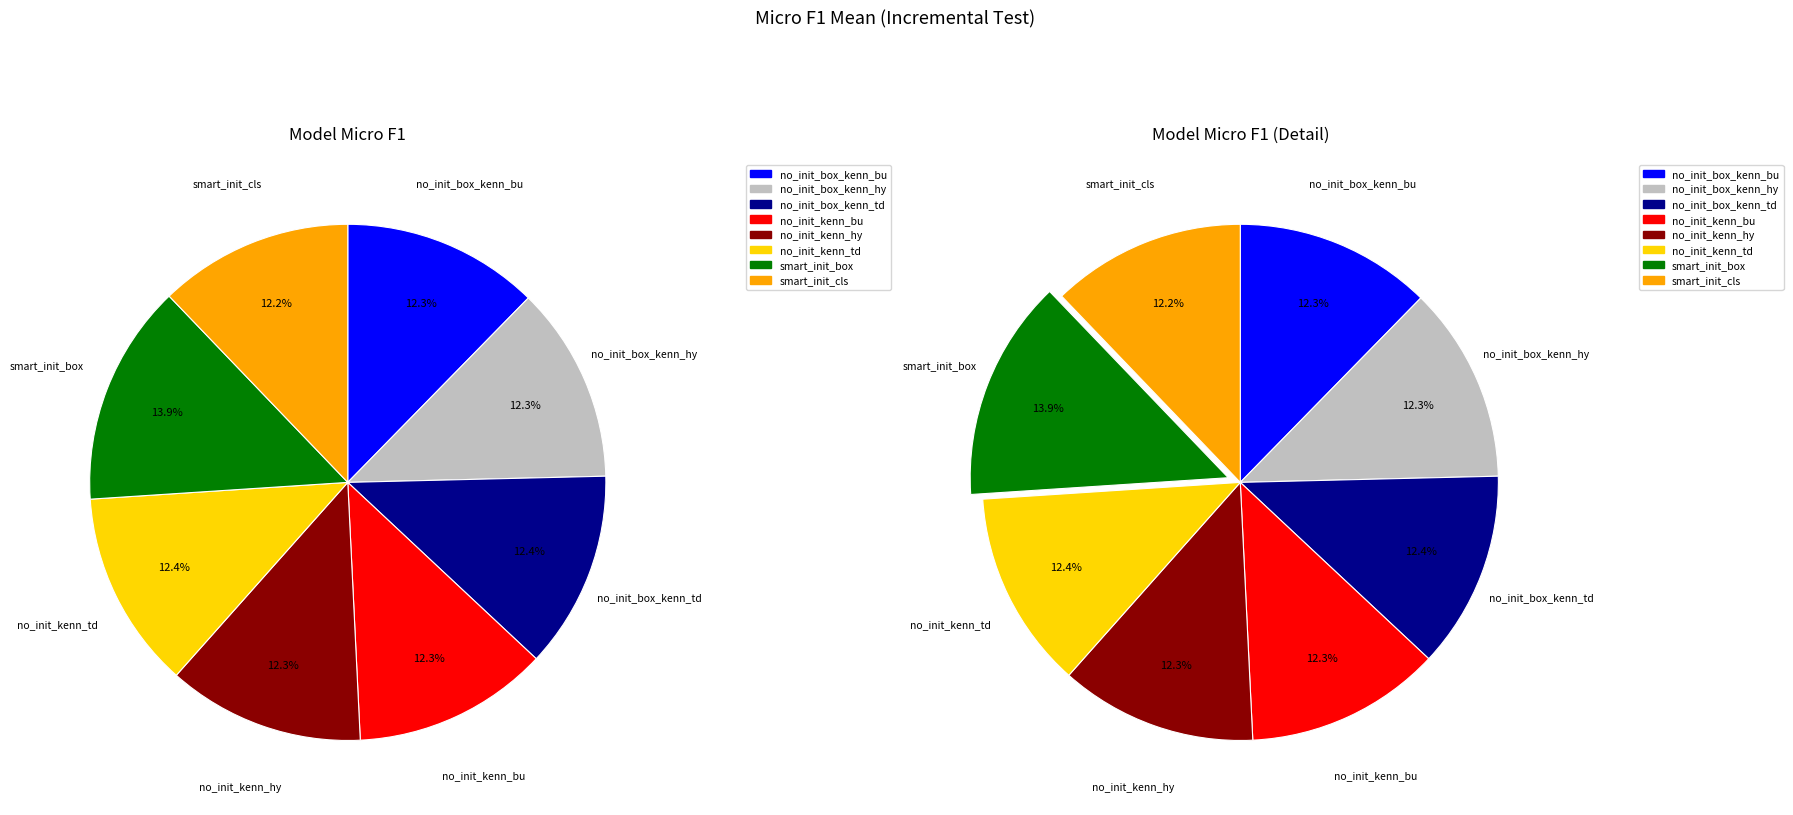

True or false: no_init_box_kenn_hybrid accounts for 12% of the total.

True